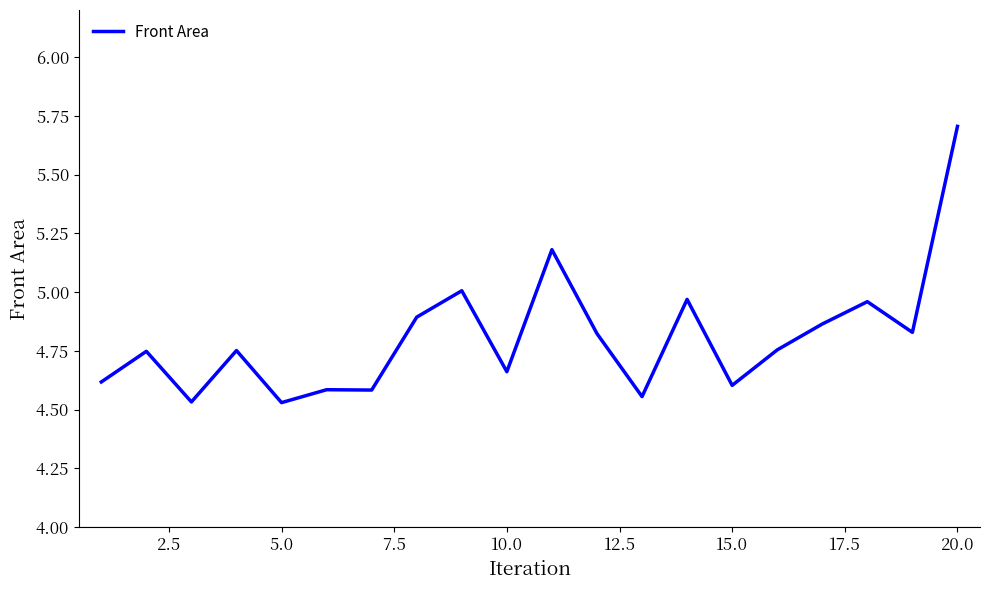

What is the difference between the maximum and minimum values?

1.2